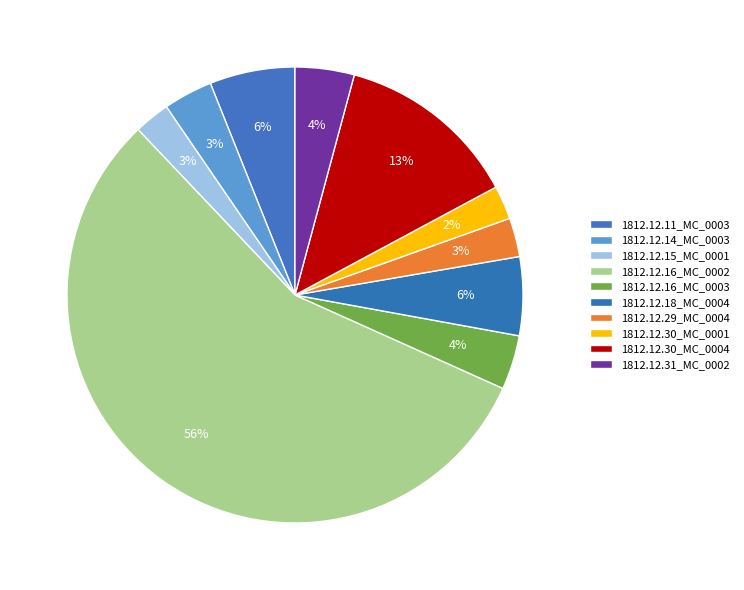

Count the number of slices in the pie.

10